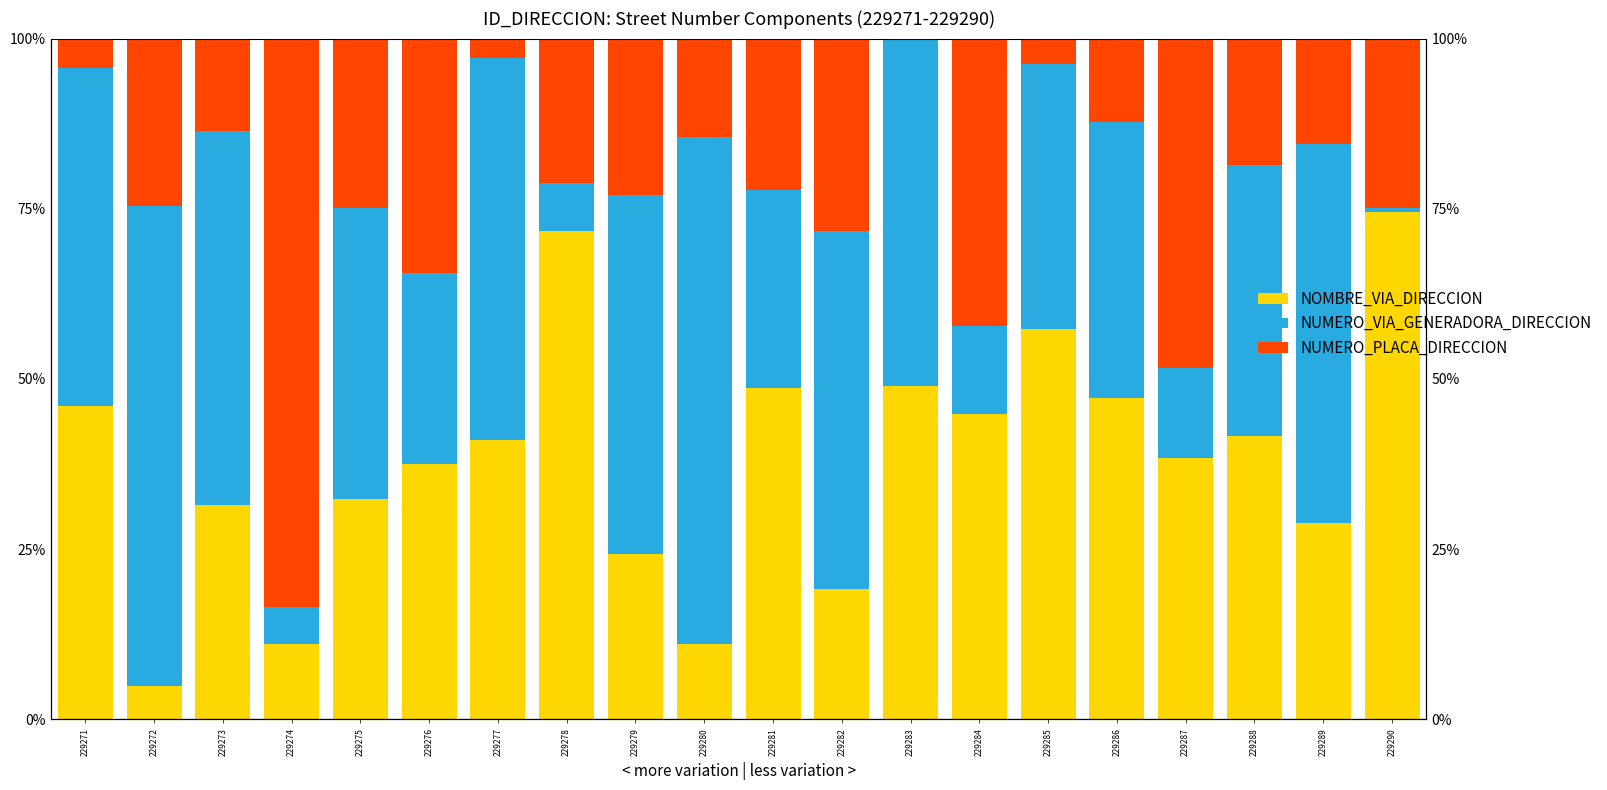

What is the total value across all series at 229280?

100.0